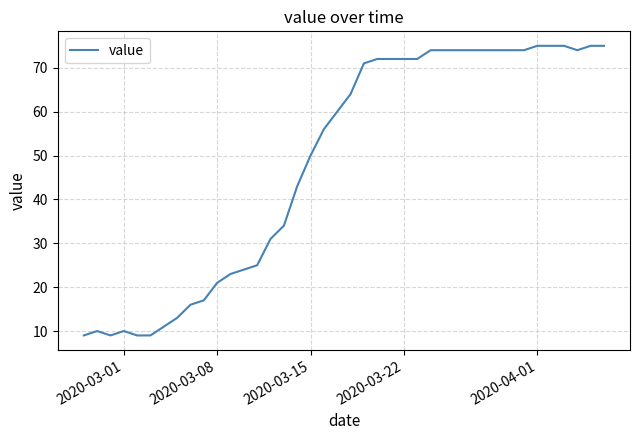

What is the average value?

49